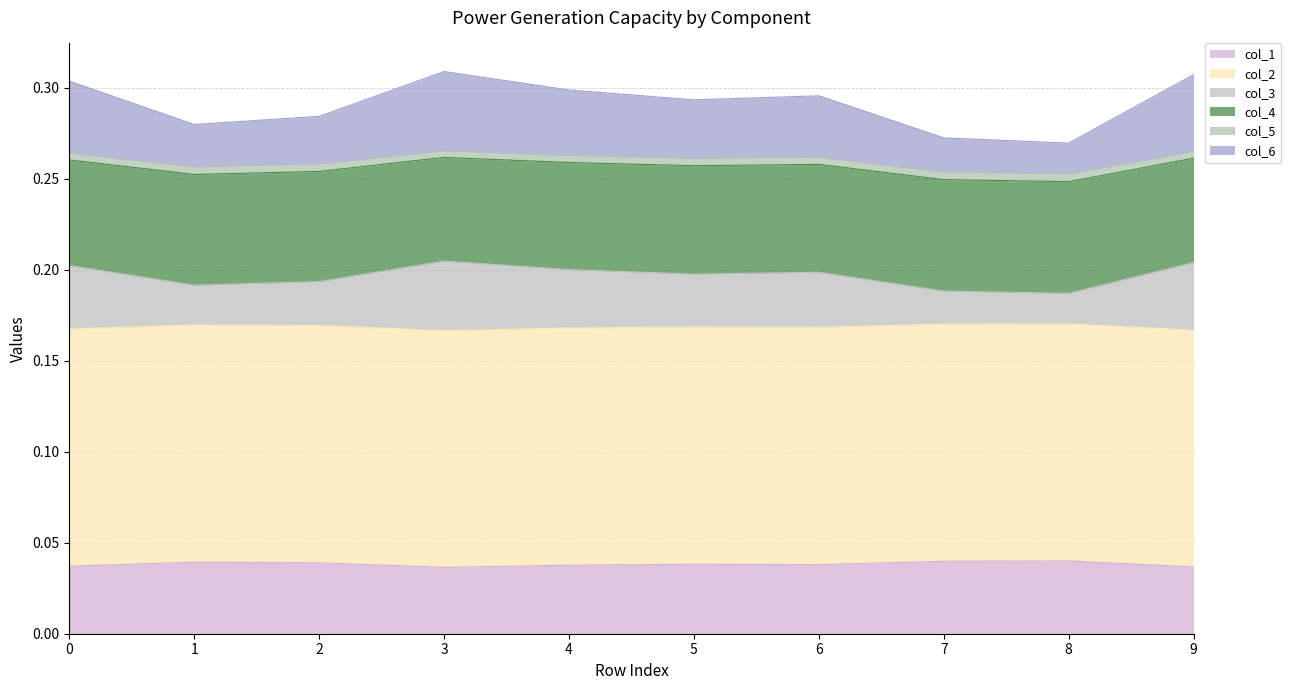

What is the difference between the highest and lowest values at 2?

0.2